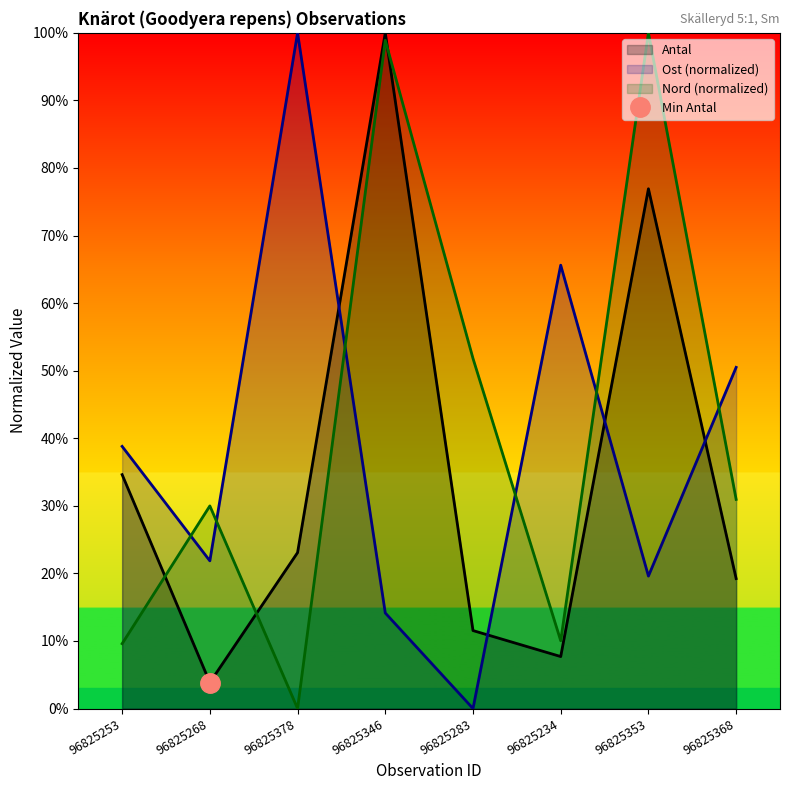

What is the value of the Antal point at the 7th from the left?

76.9